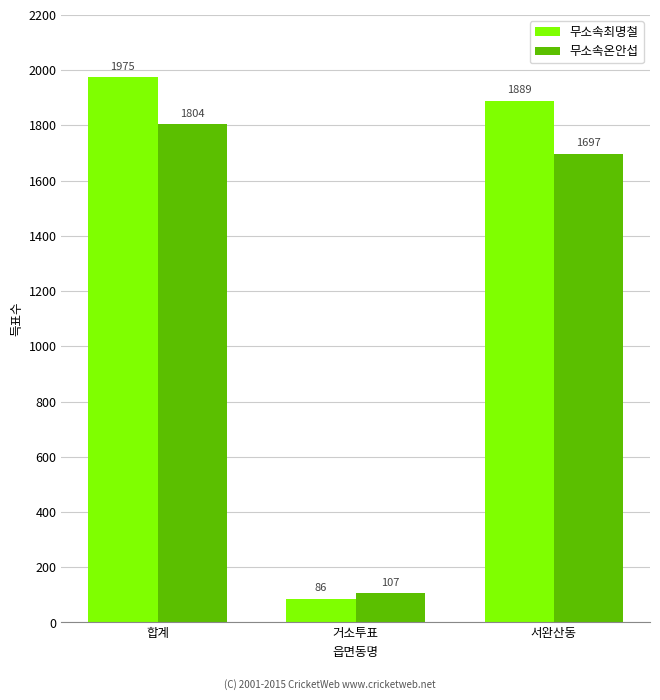

What is the sum of all 무소속온안섭 values?

3608